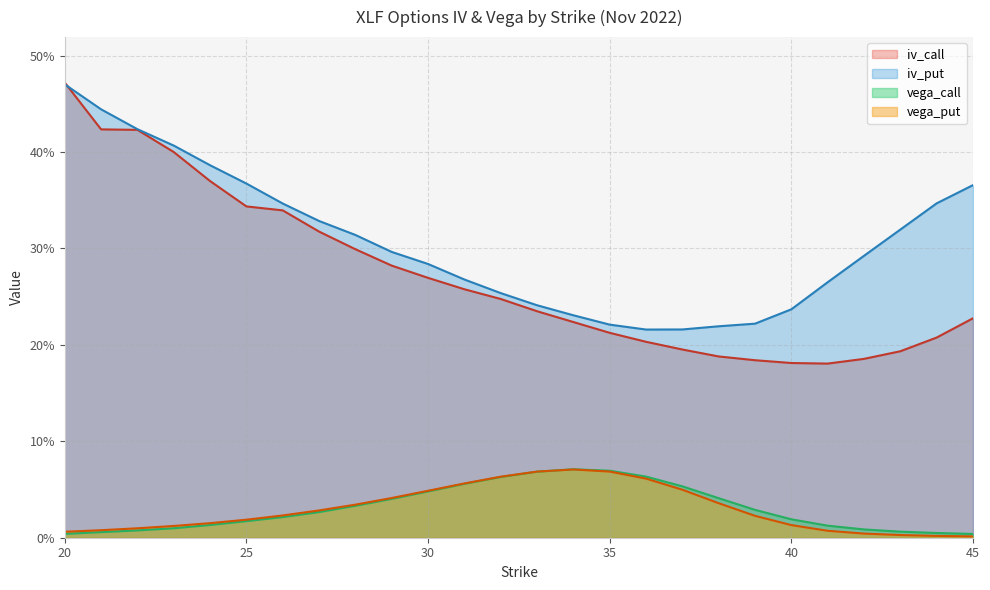

What is the total value across all series at 23?

0.8